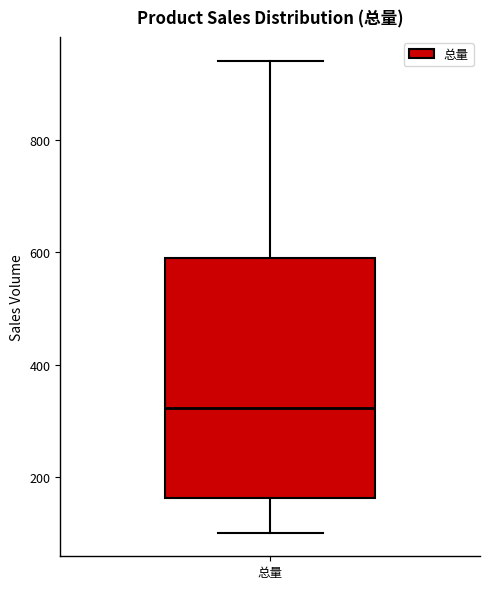

Transcribe this box plot: give where the median line is, the range the box spans, and where the two whiskers end, as read against the y-axis. The values are not printed on the chart, so give them approximately, as read against the axis.

median 320, box 160 to 580, whiskers 100 to 940